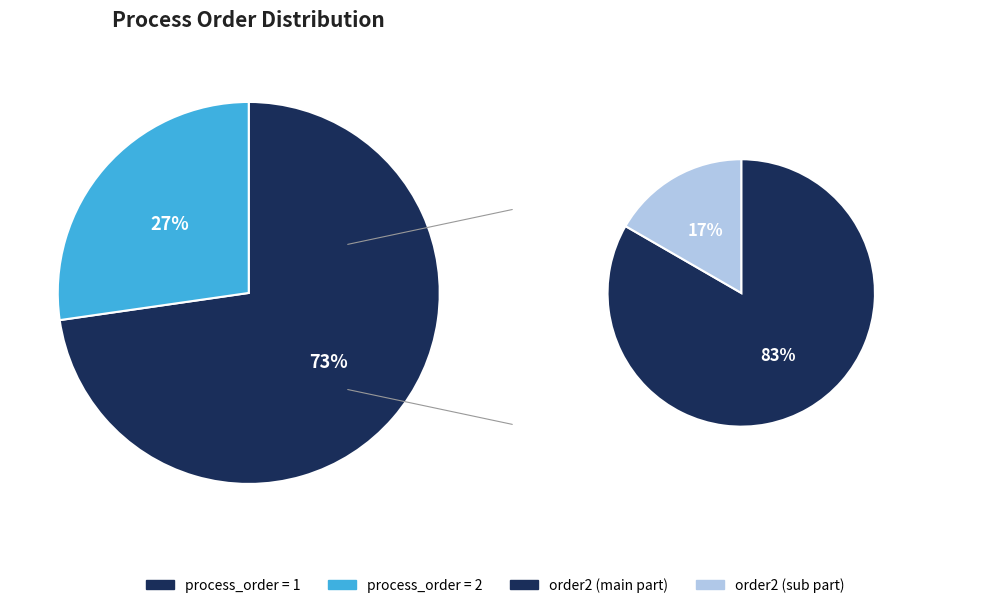

Which slice represents more than half of the pie?

process_order=1